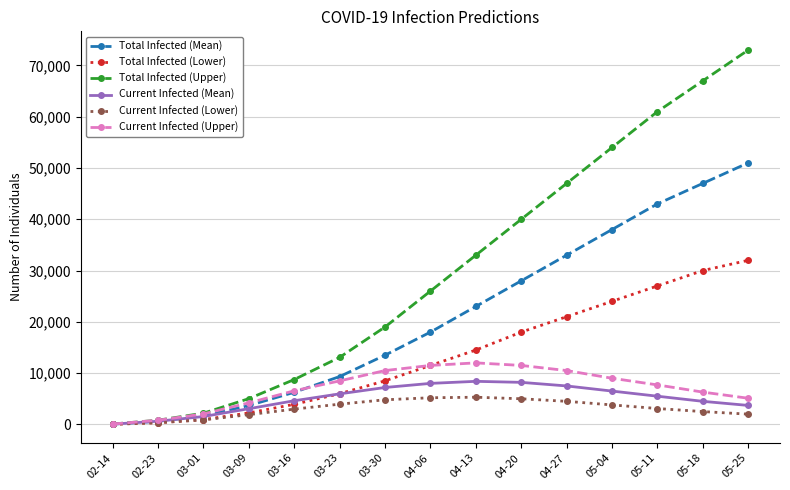

Is the value of Total Infected (Lower) at 03-16 greater than the value of Current Infected (Lower) at 04-13?

No